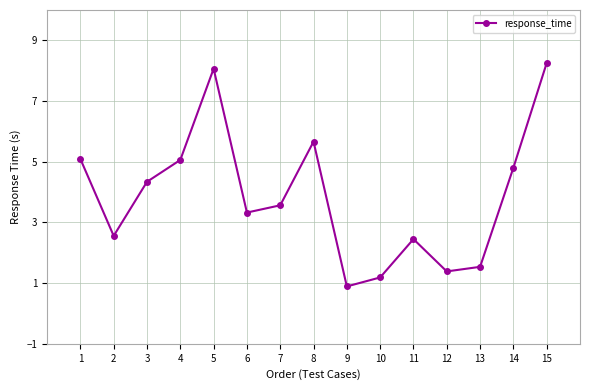

Reading left to right, list all the values displayed in this chart.

1=5.1	2=2.6	3=4.3	4=5.1	5=8.1	6=3.3	7=3.6	8=5.7	9=0.9	10=1.2	11=2.5	12=1.4	13=1.5	14=4.8	15=8.3